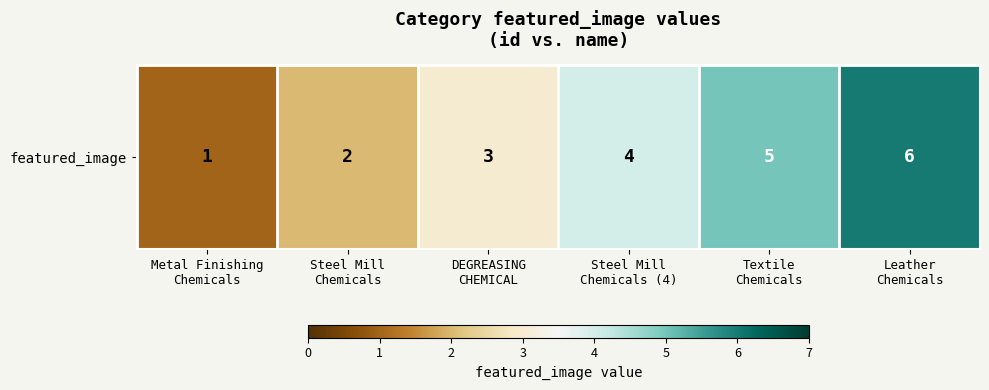

The value at Metal Finishing
Chemicals is 1. True or false?

True